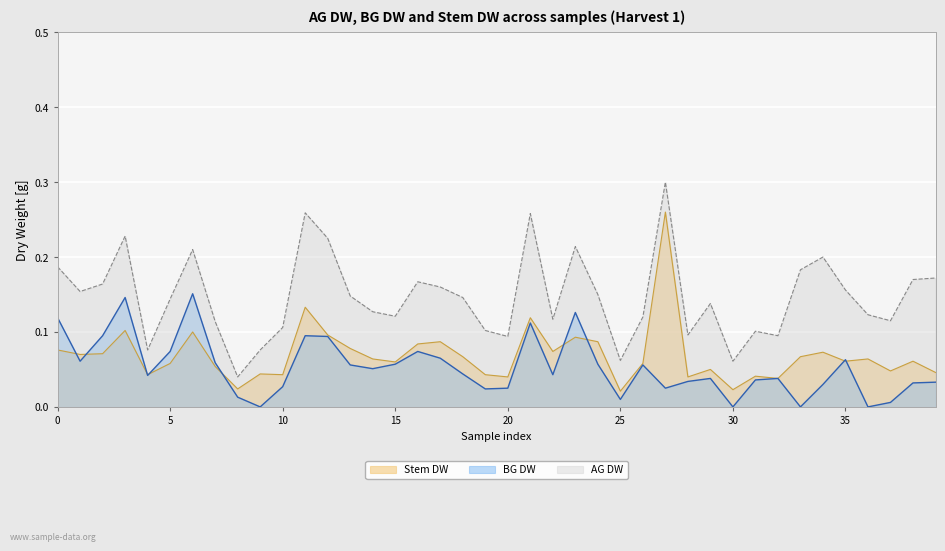

True or false: BG DW and AG DW intersect in this chart.

False